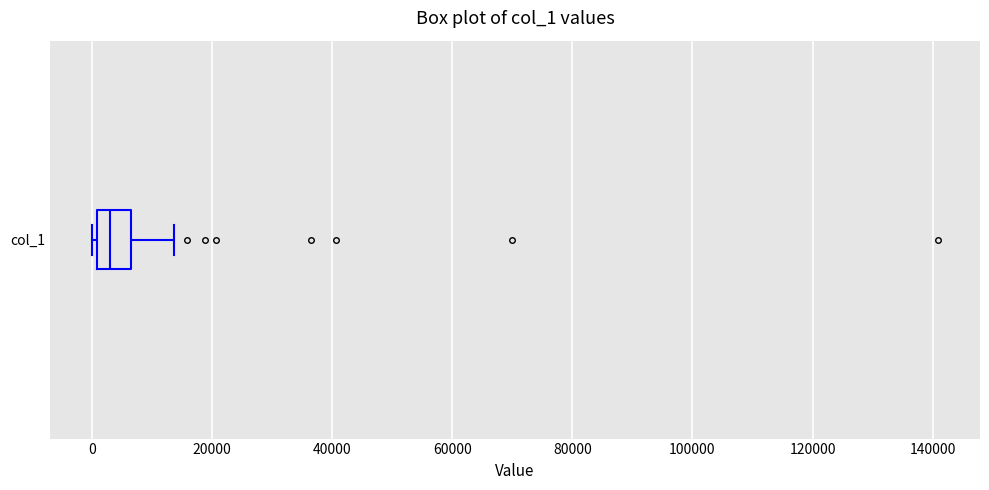

Read this box plot against the x-axis: the position of the median line, the range covered by the box, and the ends of both whiskers. The values are not printed on the chart, so give them approximately, as read against the axis.

median 4000, box 0 to 6000, whiskers 0 (just left of the box's left edge) to 14000